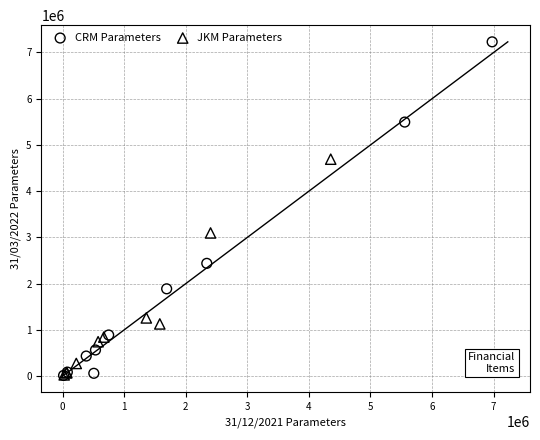

Which series contains the highest Y value?

CRM Parameters